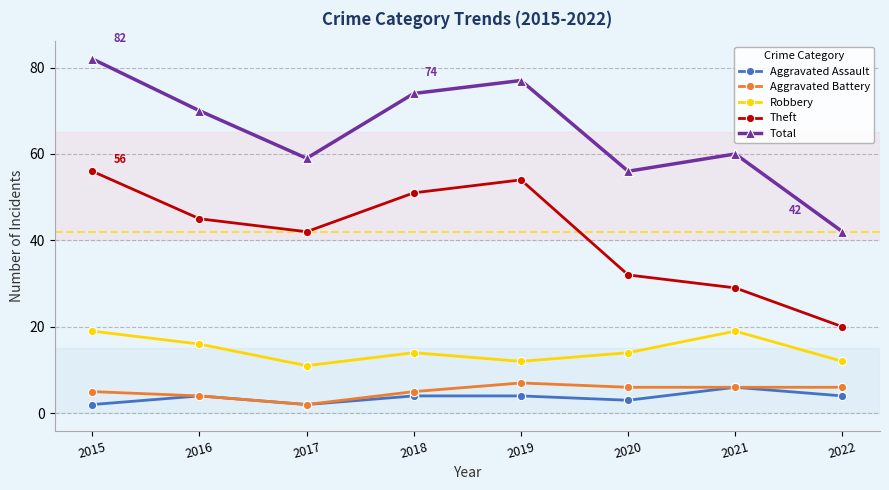

How many interior local peaks does the Theft series have?

1